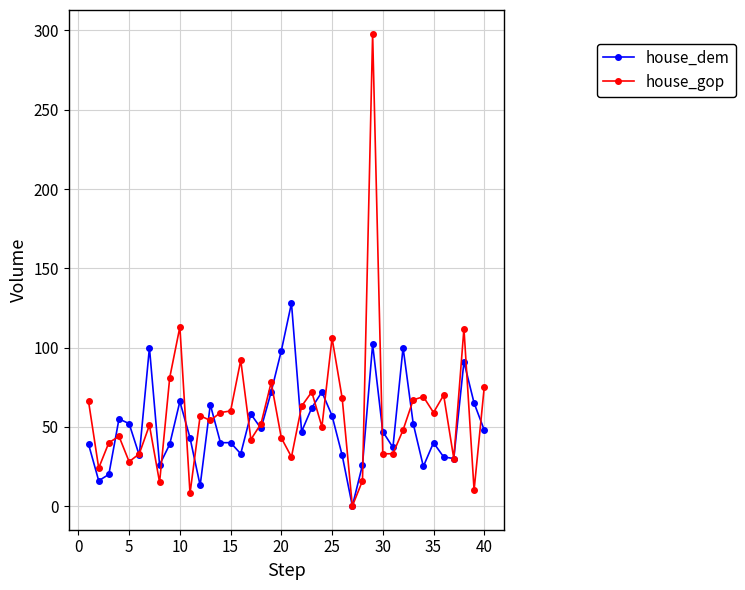

True or false: house_gop has more than 0 points higher than both neighbors.

True